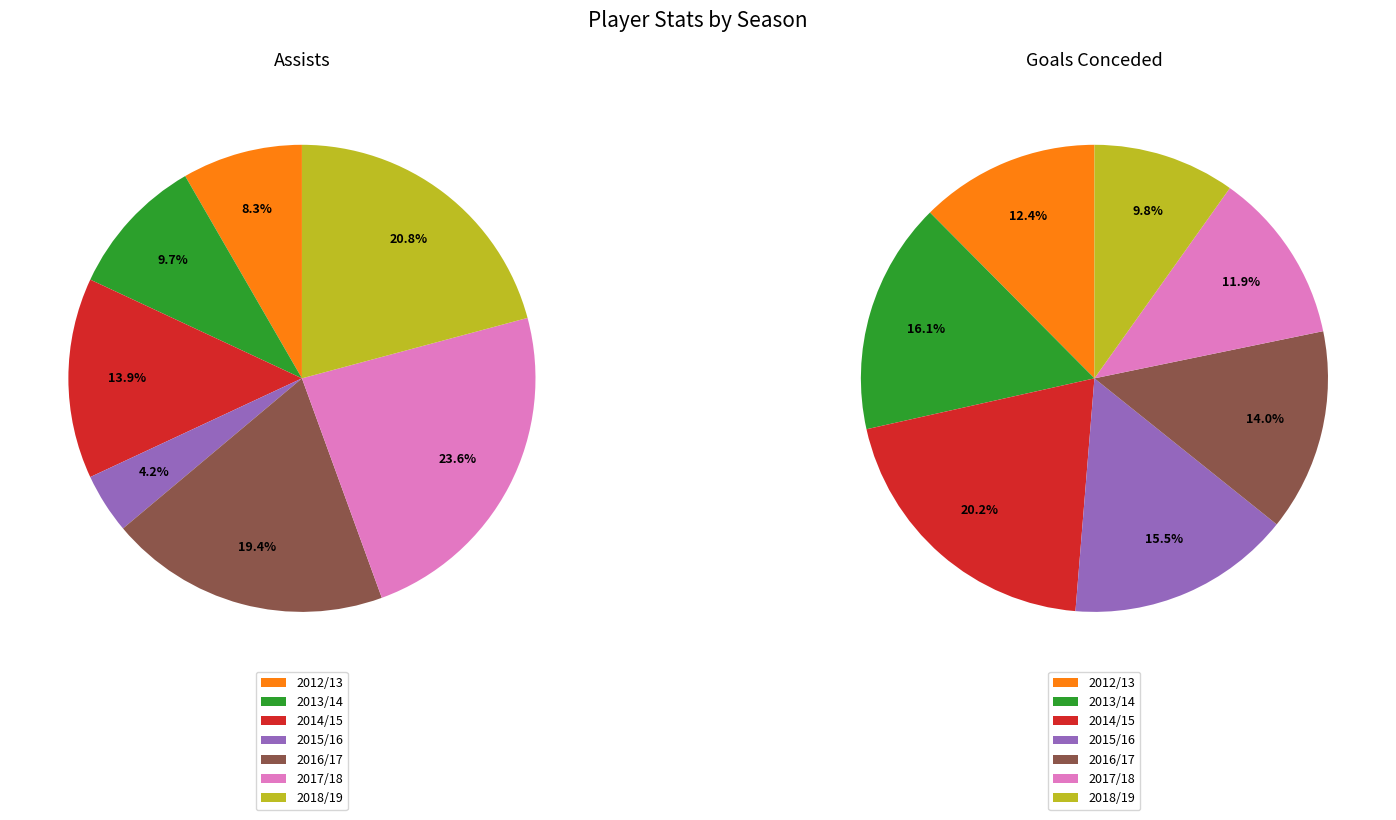

Do 3 and 4 together represent more than half of the pie?

No